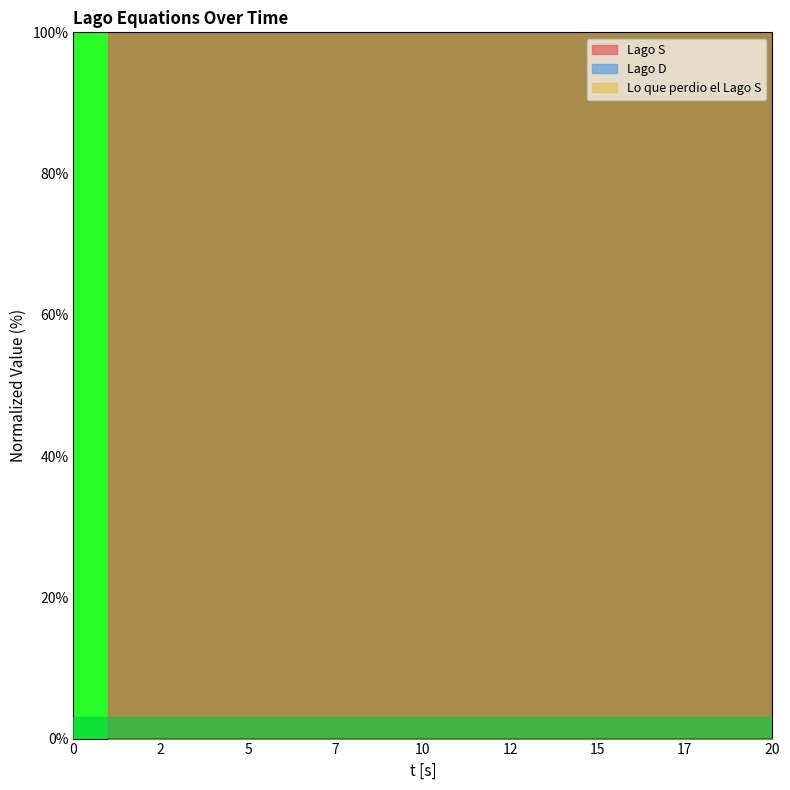

Read the Lago S value at 4.

100.0